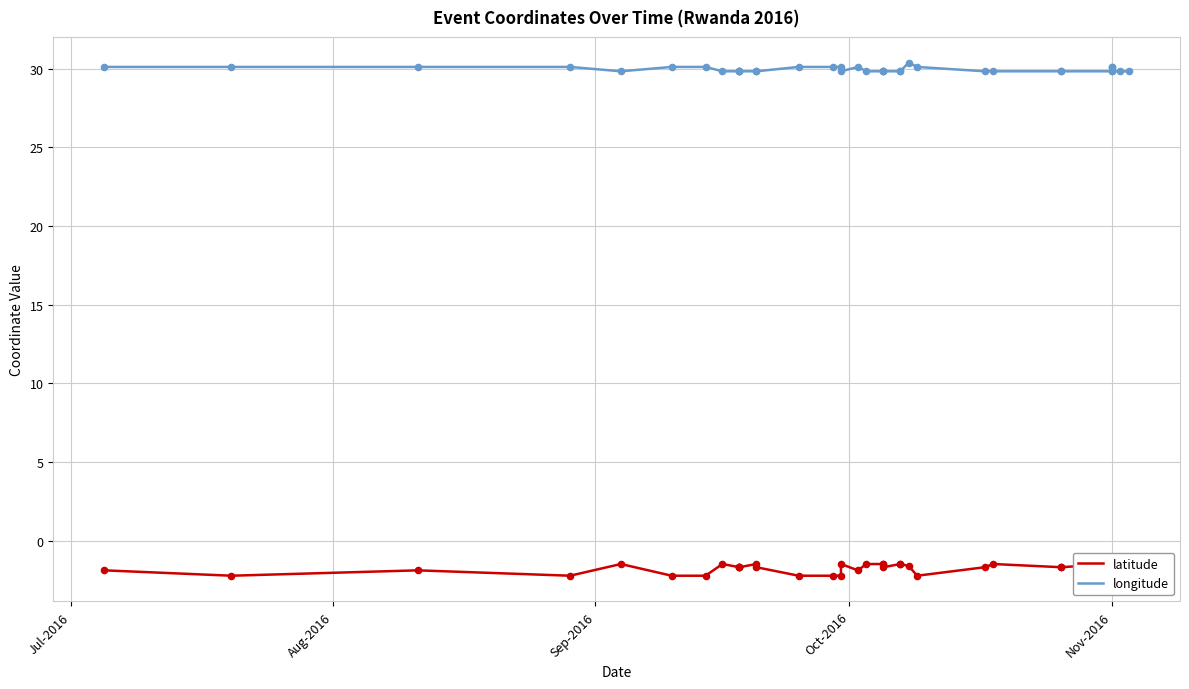

What is the total value across all series at Nov-2016?

28.3